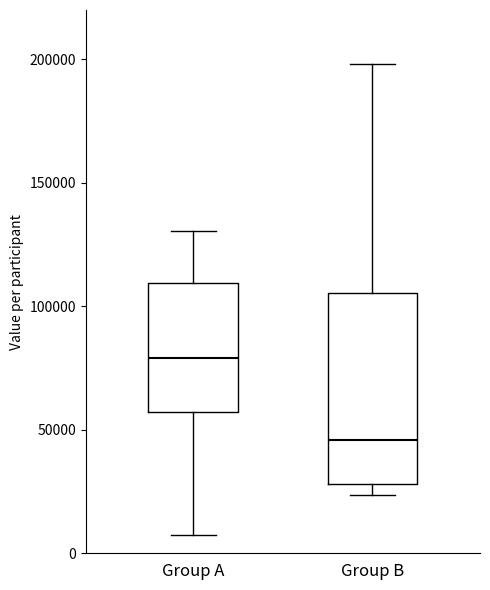

Reading left to right, read every box against the y-axis: the position of its median line, the range the box covers, and the ends of its whiskers. The values are not printed on the chart, so give them approximately, as read against the axis.

Group A: median 80000, box 55000 to 110000, whiskers 5000 to 130000
Group B: median 45000, box 30000 to 105000, whiskers 25000 to 200000